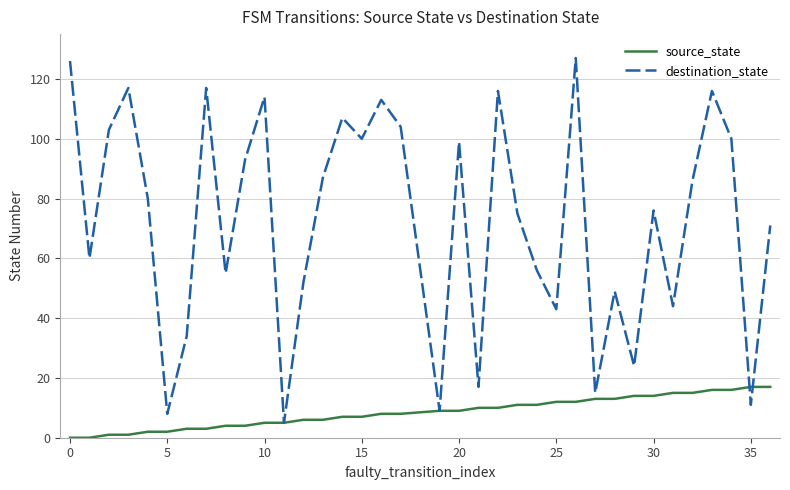

Which series has the widest spread of values?

destination_state